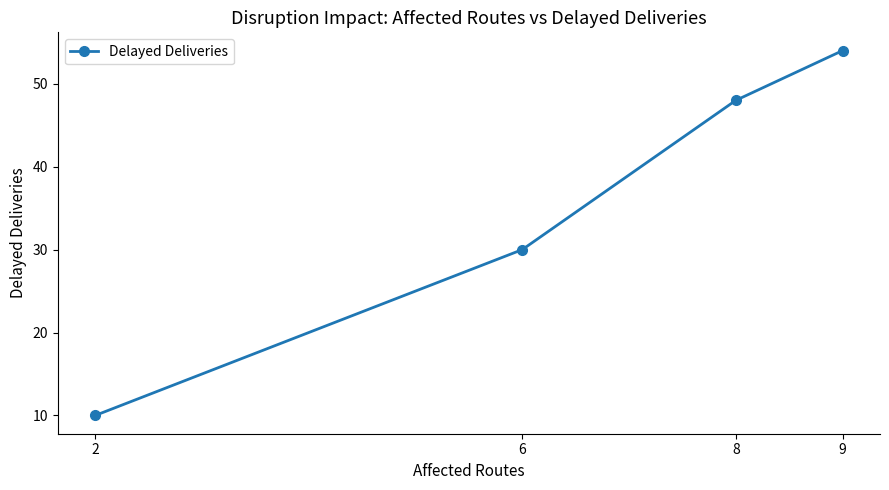

List the labels in order of value, largest first.

9, 8, 6, 2